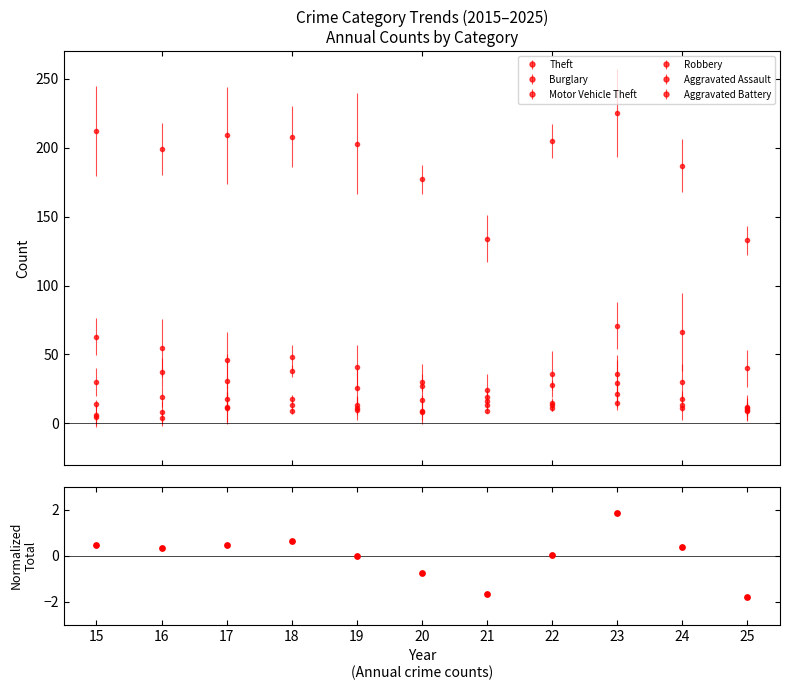

What is the change in value from 16 to 17?

+0.1